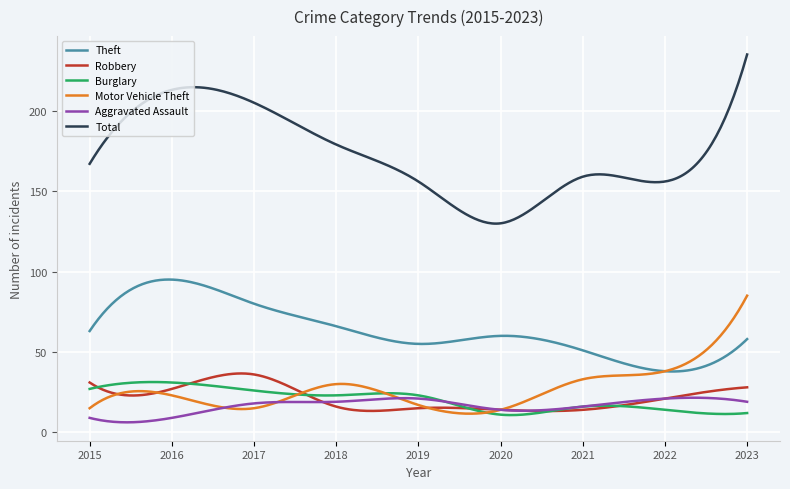

What is the highest value of the Theft series?

95.0